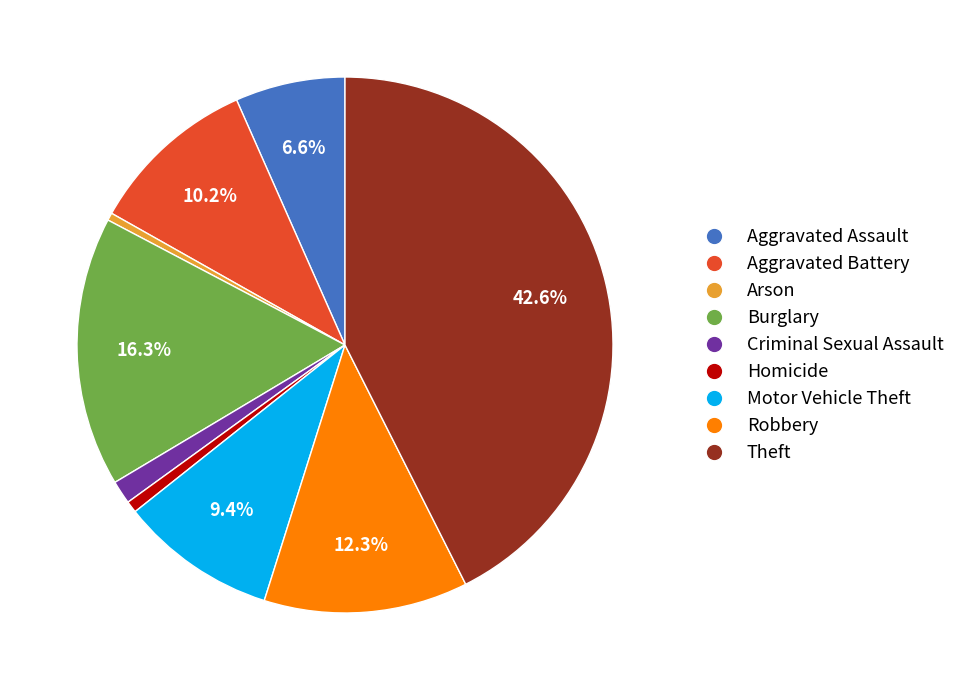

Is Robbery the majority of the pie?

No